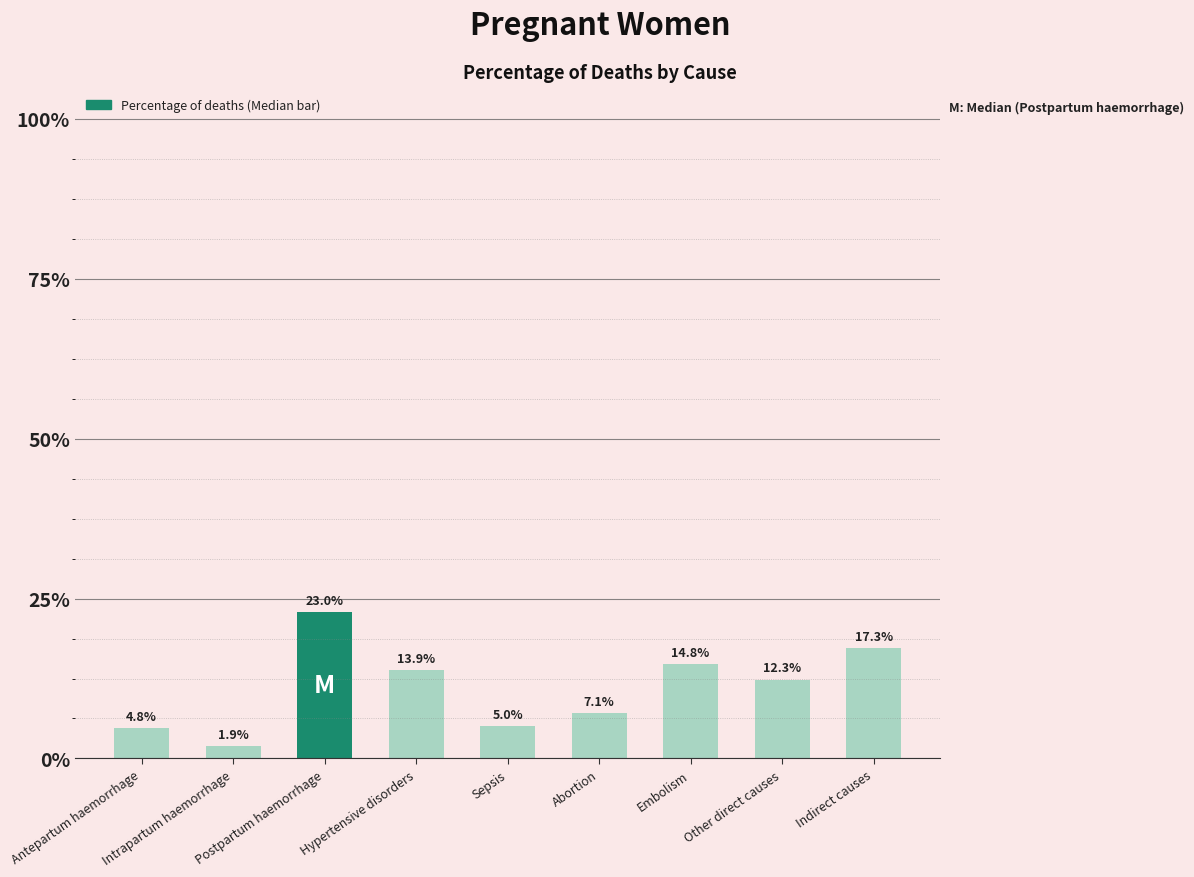

Reading left to right, extract all data points from this chart.

Antepartum haemorrhage=0.0	Intrapartum haemorrhage=0.0	Postpartum haemorrhage=0.2	Hypertensive disorders=0.1	Sepsis=0.1	Abortion=0.1	Embolism=0.1	Other direct causes=0.1	Indirect causes=0.2